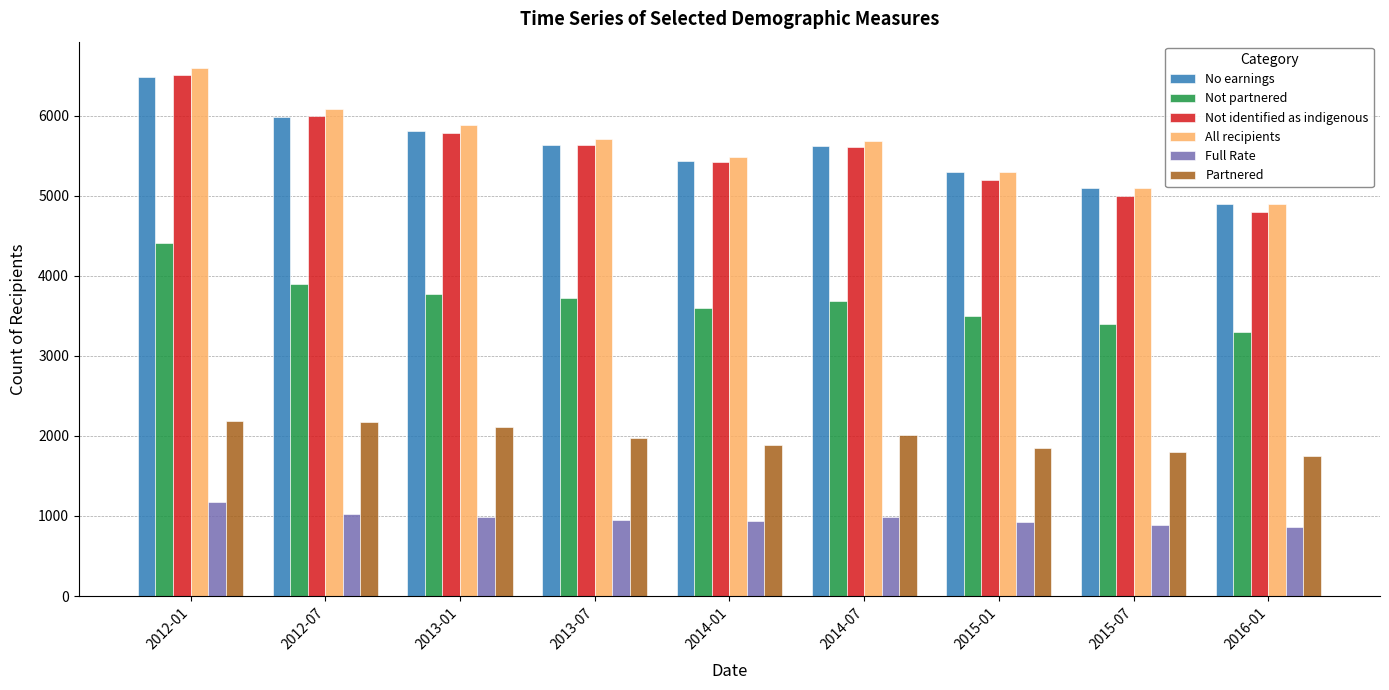

What is the value of the All recipients bar at the 3rd from the left?

5885